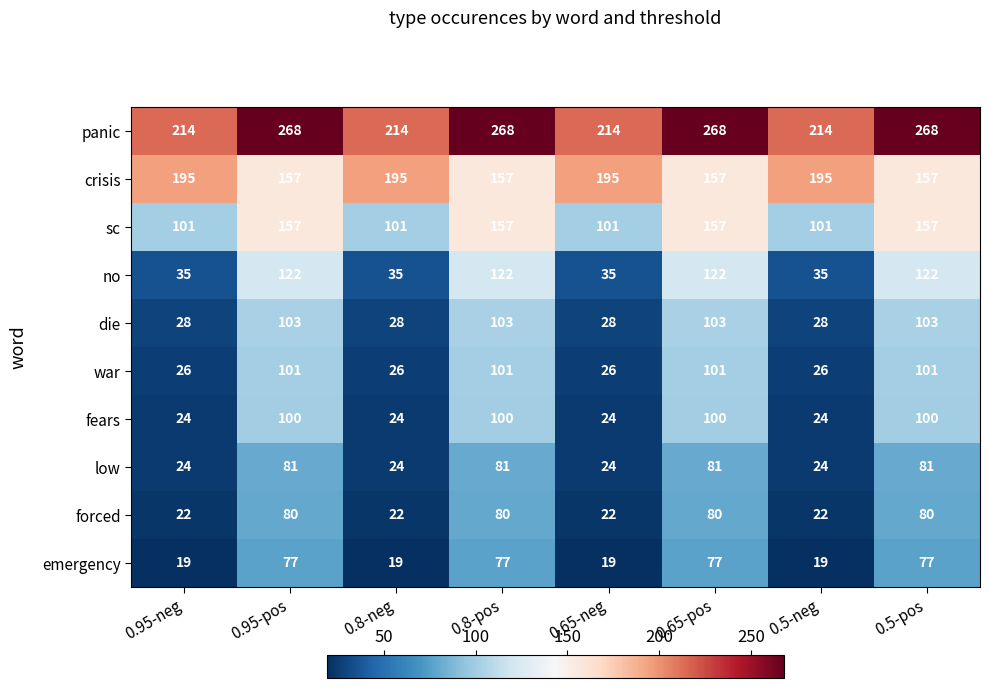

The sc series shows 207 at 0.65-pos. True or false?

False